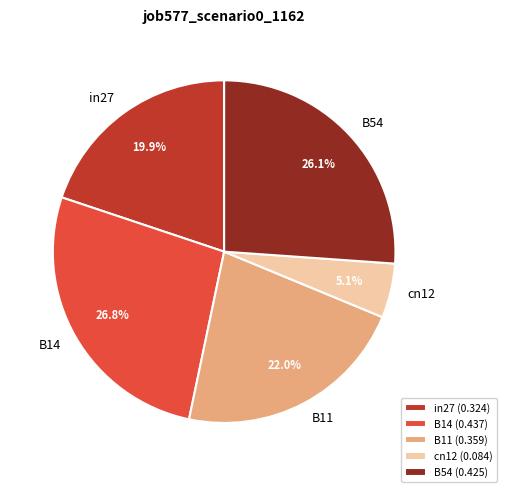

The in27 slice represents 27% of the pie. True or false?

False